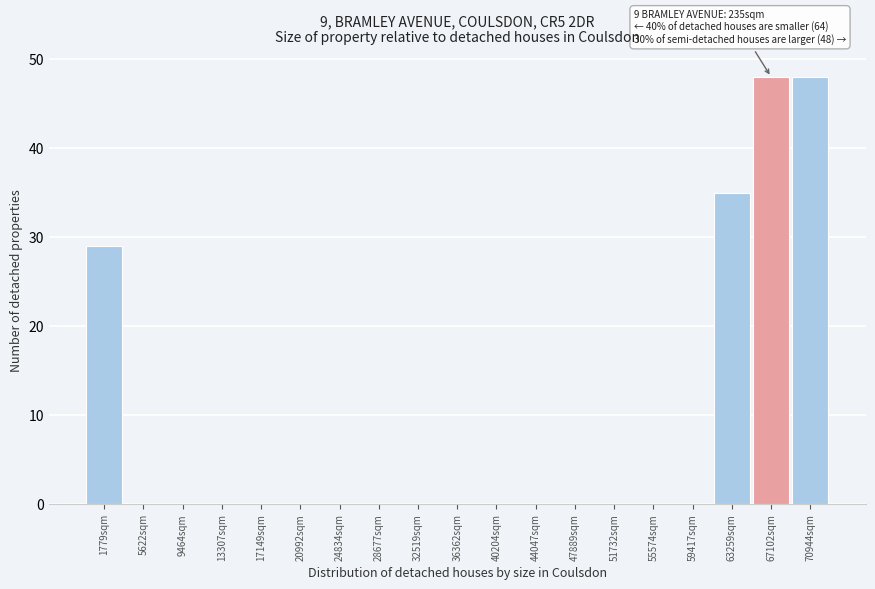

Reading left to right, list all the values displayed in this chart.

1779sqm=29	5622sqm=0	9464sqm=0	13307sqm=0	17149sqm=0	20992sqm=0	24834sqm=0	28677sqm=0	32519sqm=0	36362sqm=0	40204sqm=0	44047sqm=0	47889sqm=0	51732sqm=0	55574sqm=0	59417sqm=0	63259sqm=35	67102sqm=48	70944sqm=48